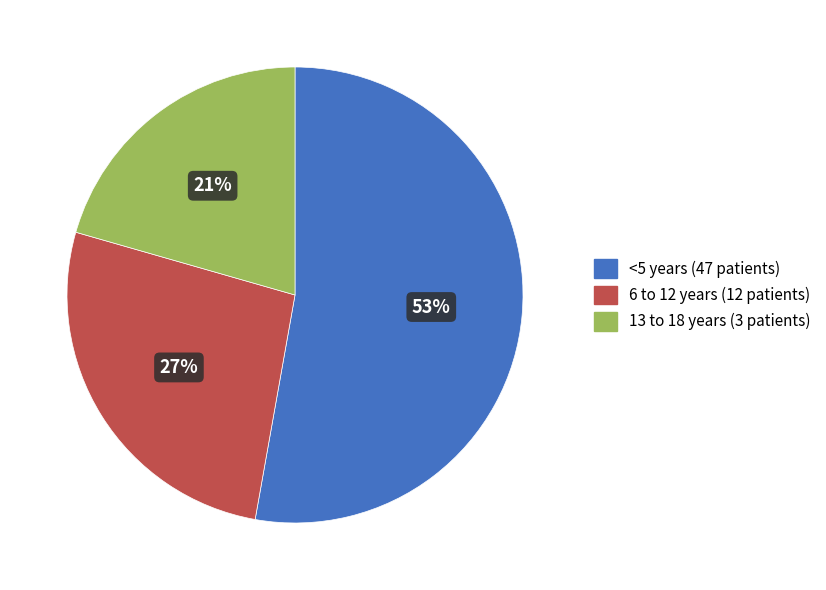

To the nearest percent, what is the difference between the largest and smallest slice percentages?

32%